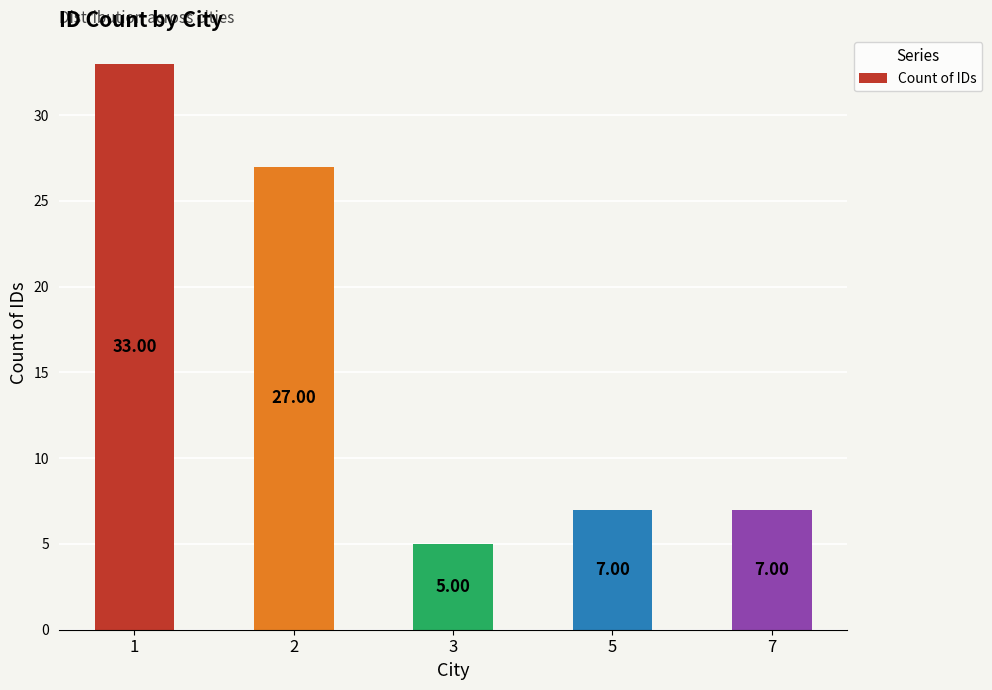

How many bars are there in total?

5